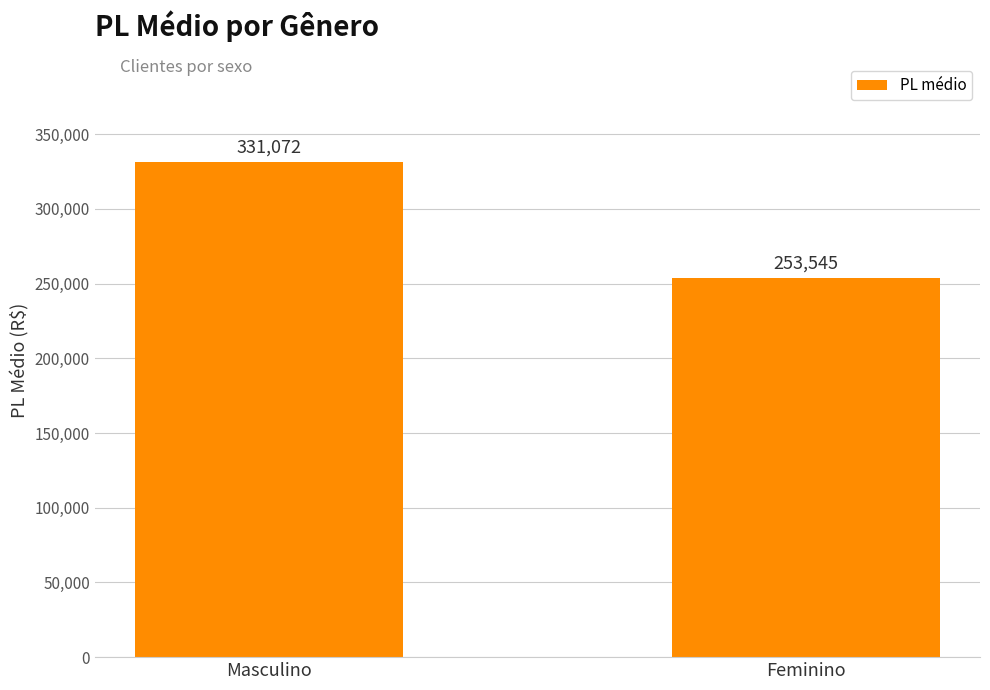

What is the label of the 2nd bar from the right?

Masculino